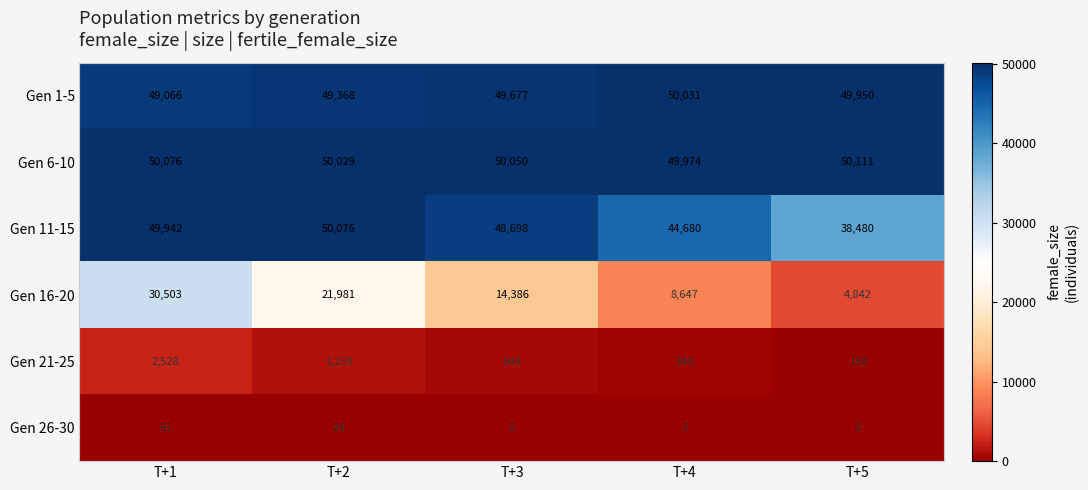

Rank the series at T+5 from lowest to highest value.

Gen 26-30, Gen 21-25, Gen 16-20, Gen 11-15, Gen 1-5, Gen 6-10